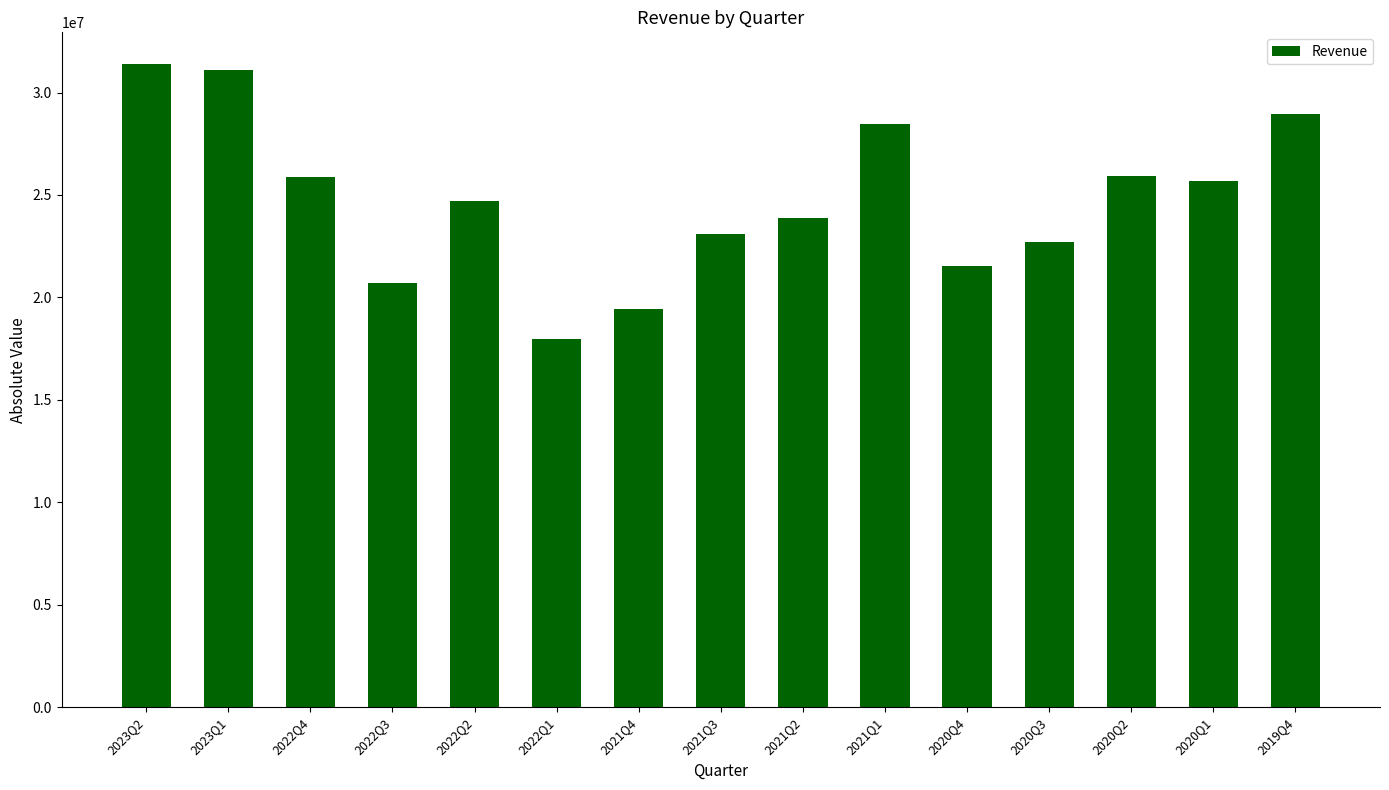

At which label does the data first exceed 24700000?

2023Q2